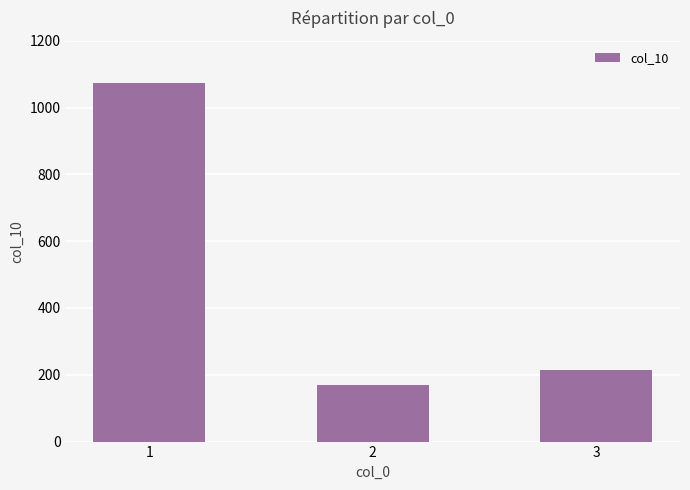

How many data points are less than 215?

1